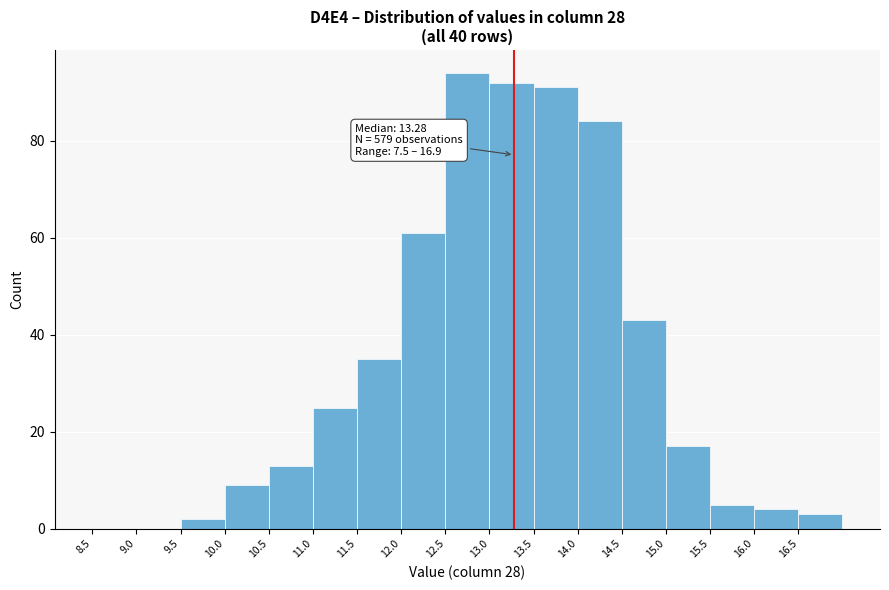

Over which range of the x-axis is the bar tallest?

12.5 to 13.0